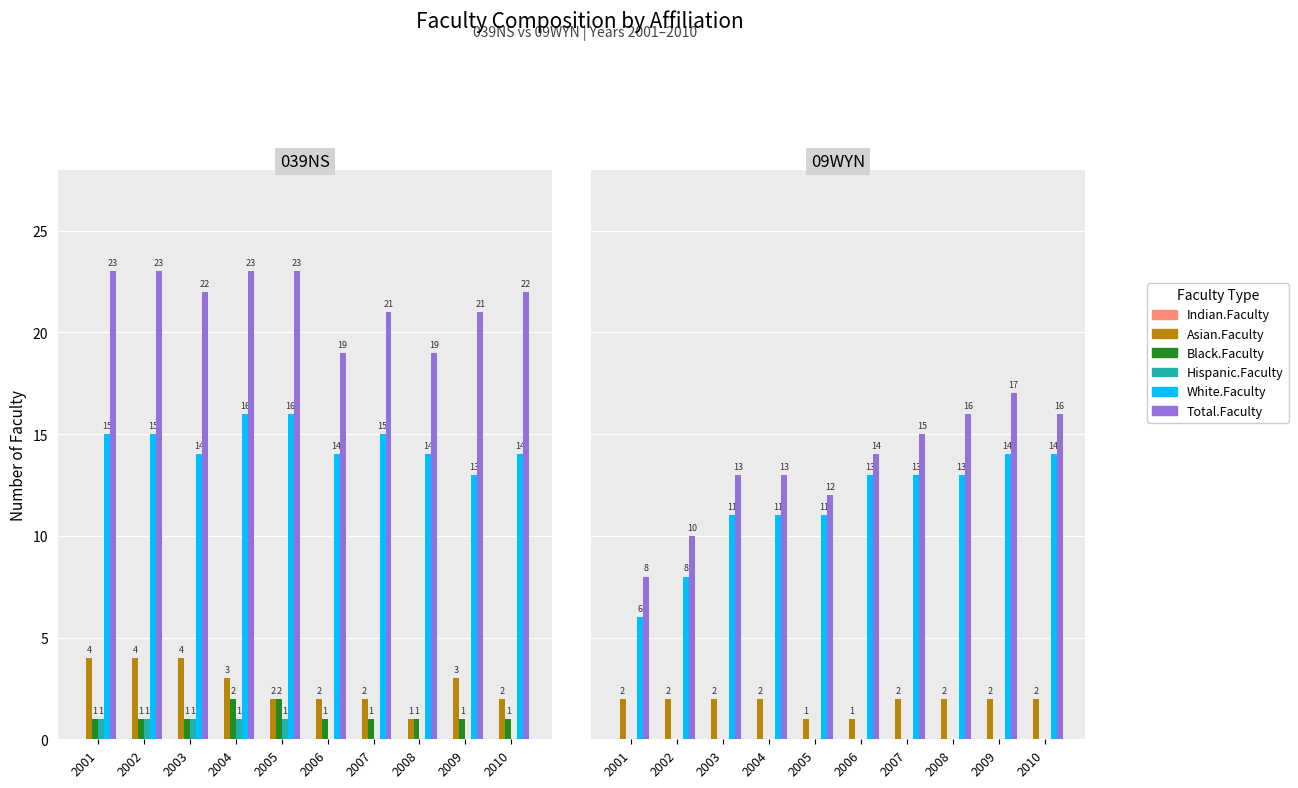

How many values in the White.Faculty series are below 13?

5